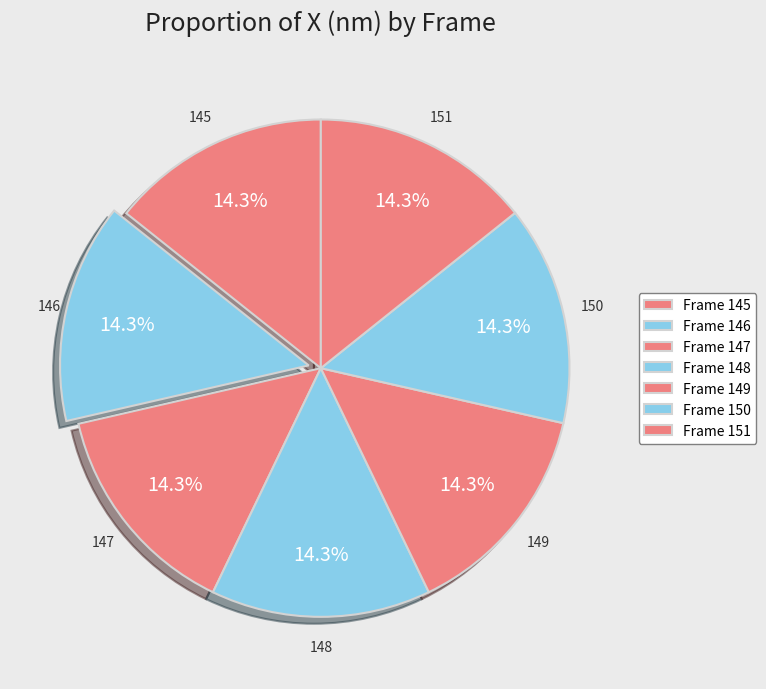

Is 146 the majority of the pie?

No